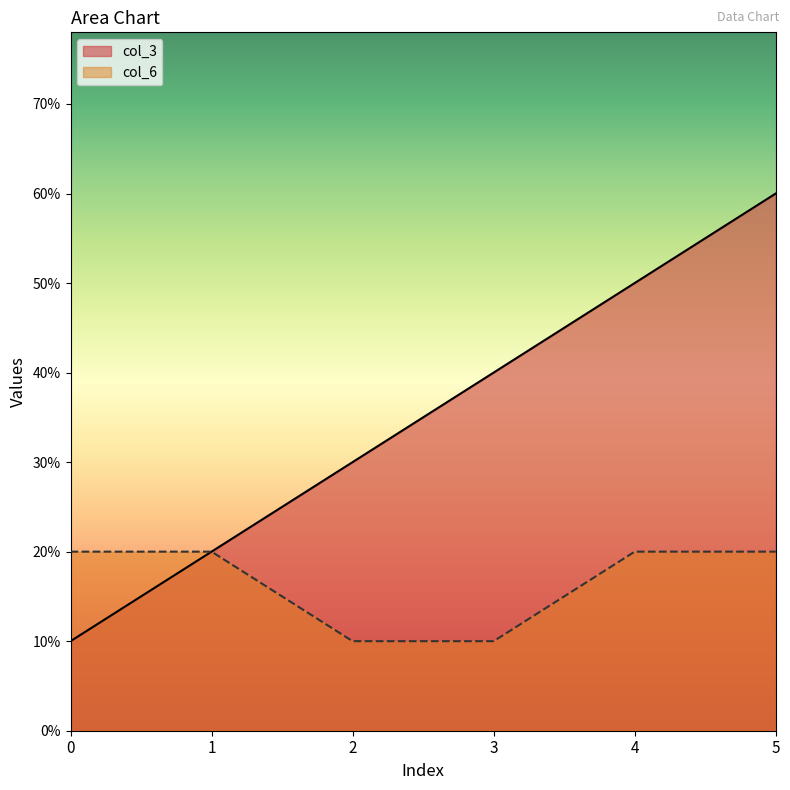

True or false: col_6 and col_3 cross at least once.

False